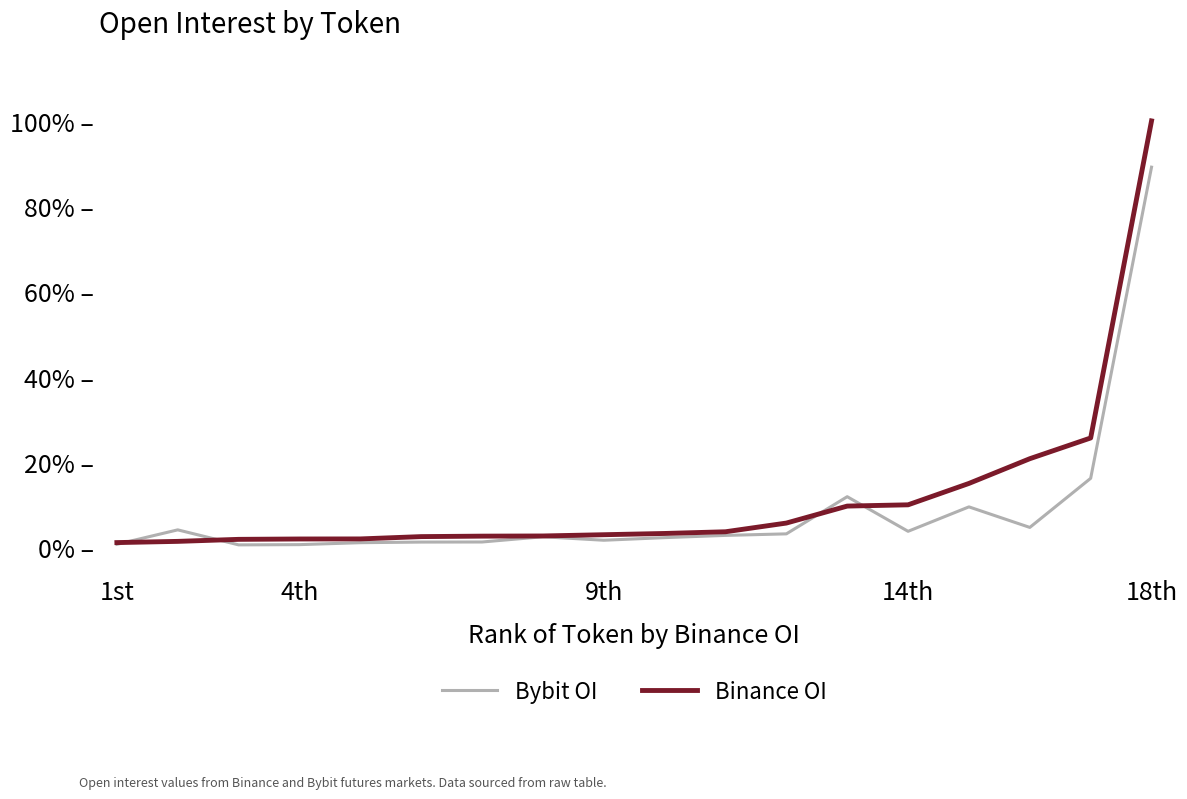

What is the difference between the second highest and minimum values in the Binance OI series?

0.2